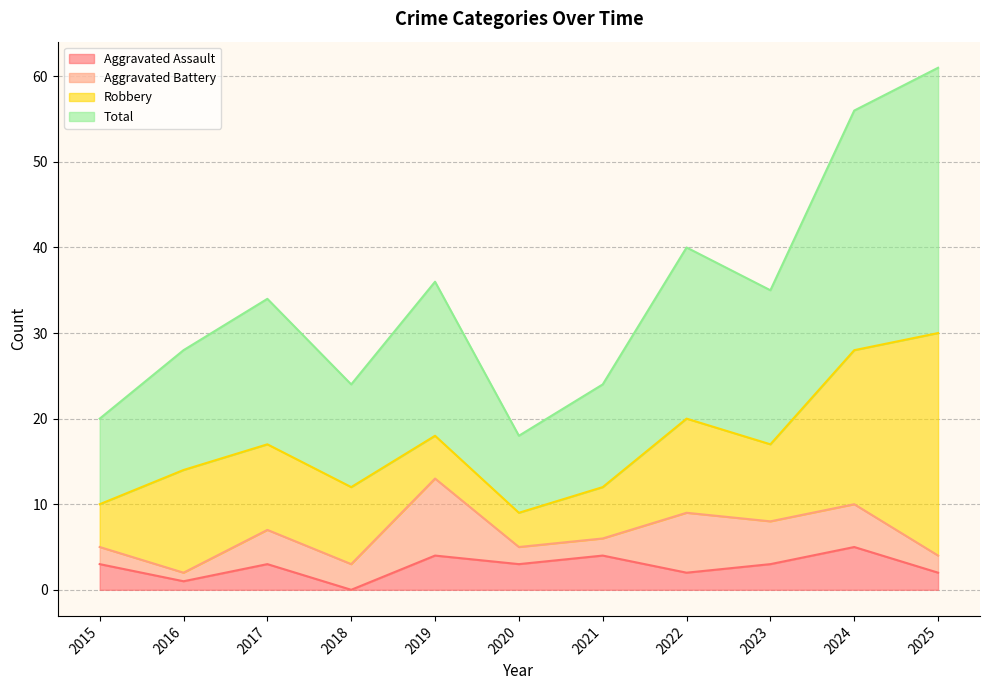

True or false: Total and Aggravated Assault cross at least once.

False